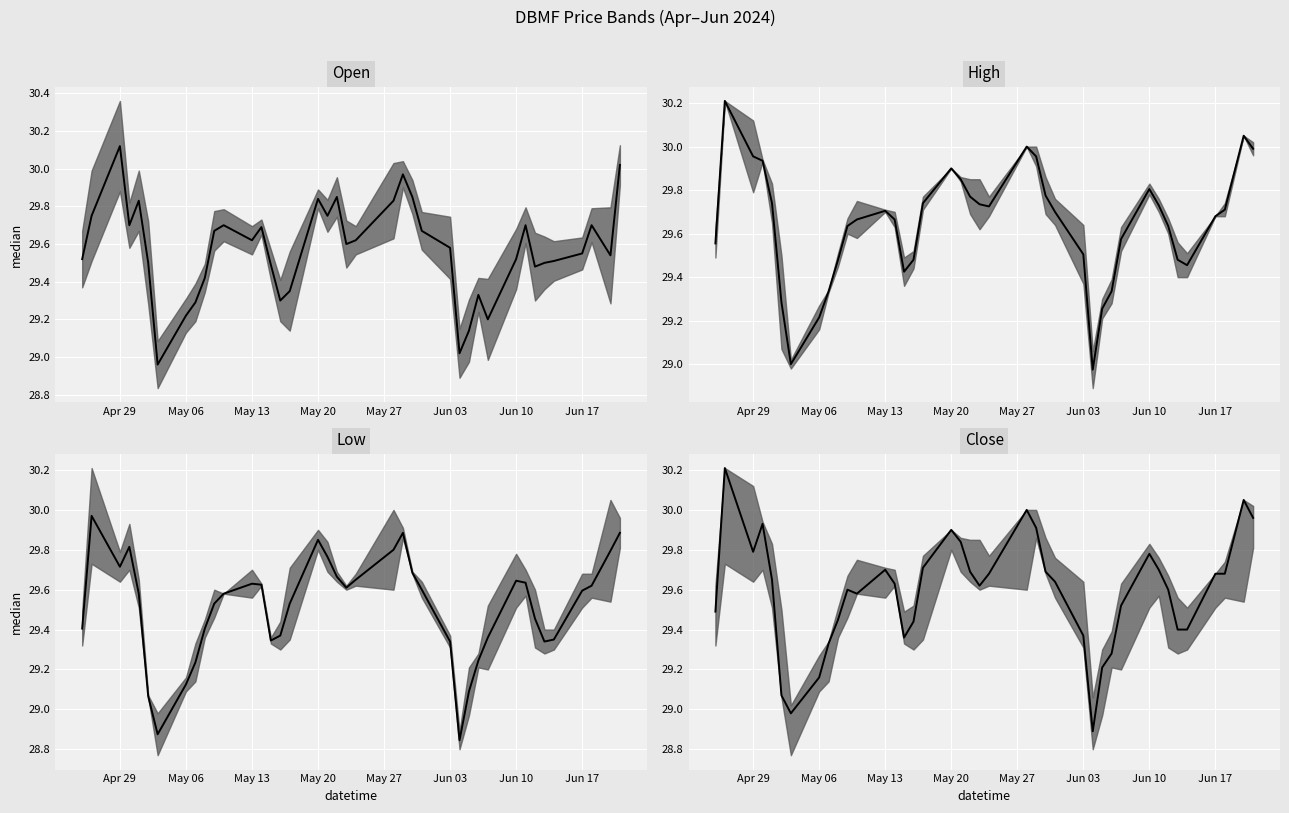

What is the difference between the maximum and minimum values in the High median series?

1.2